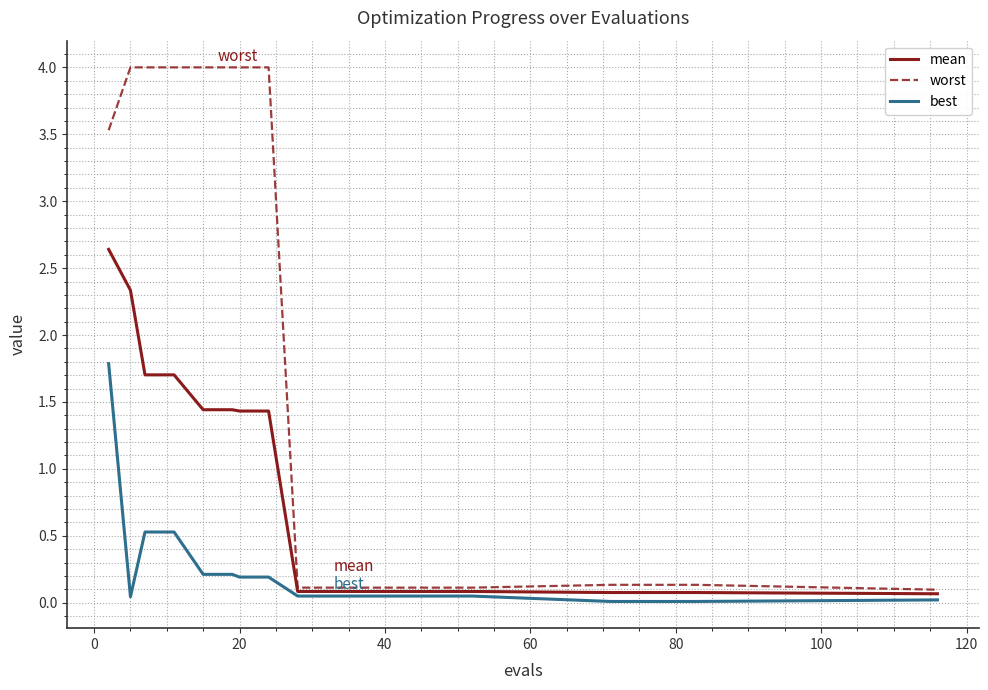

Rank the series by their maximum value, from lowest to highest.

best, mean, worst